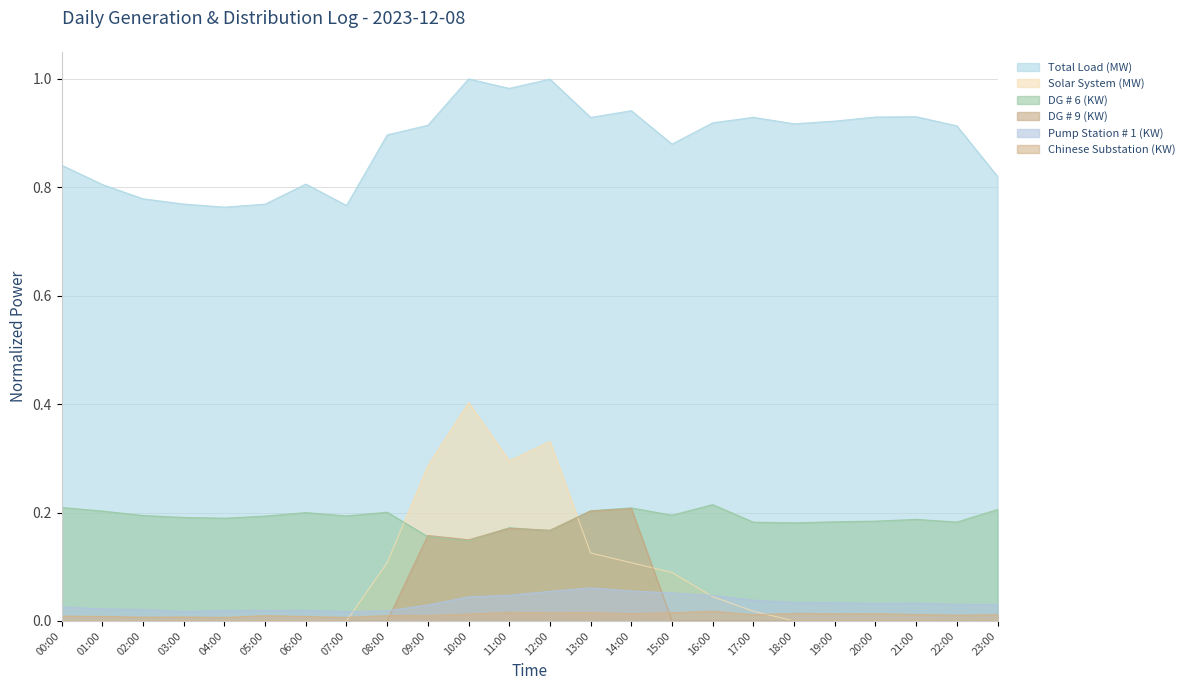

Which series has the largest total across all categories?

Total Load (MW)